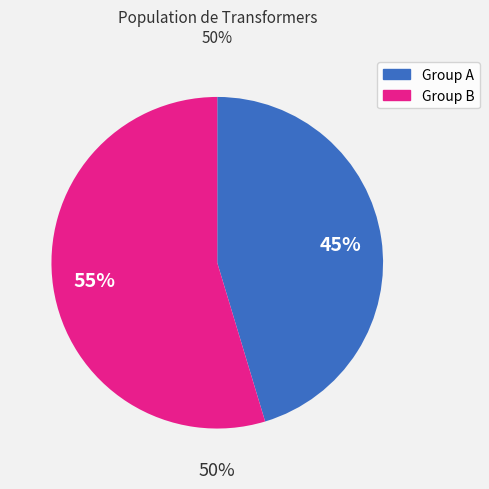

The 1P 13.8/23.9-2.4/4.16 50 slice represents 11% of the pie. True or false?

False